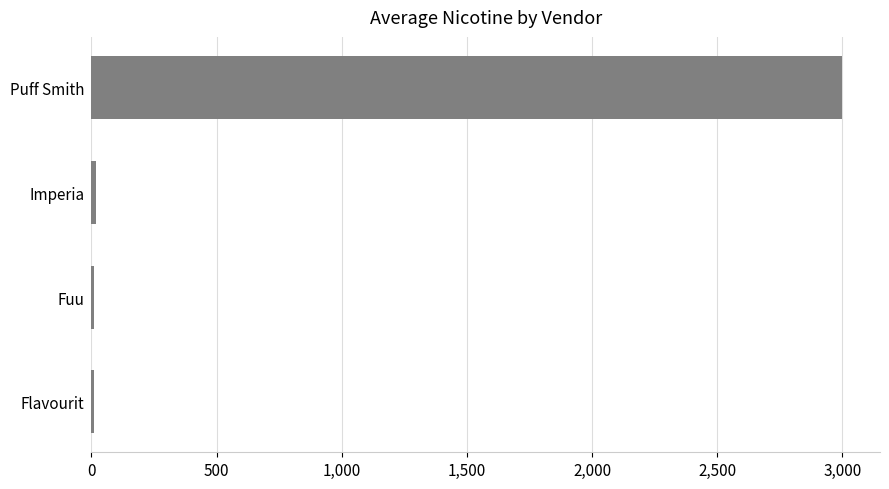

The value at Puff Smith is 4588. True or false?

False